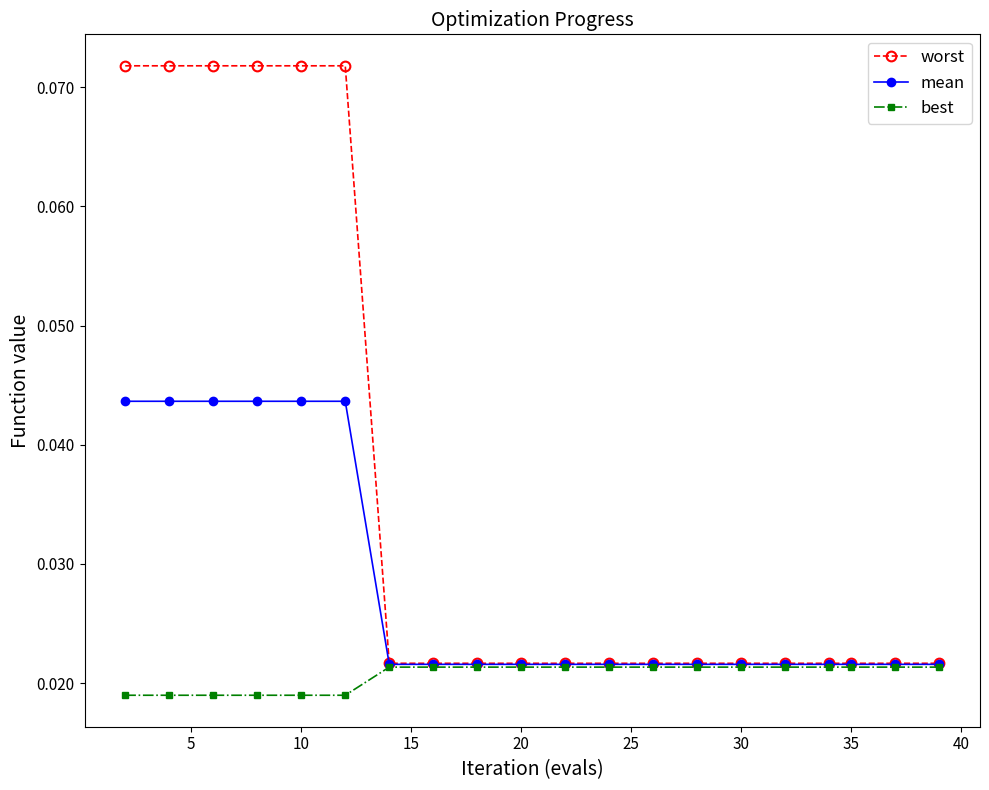

How many lines are shown in the chart?

3